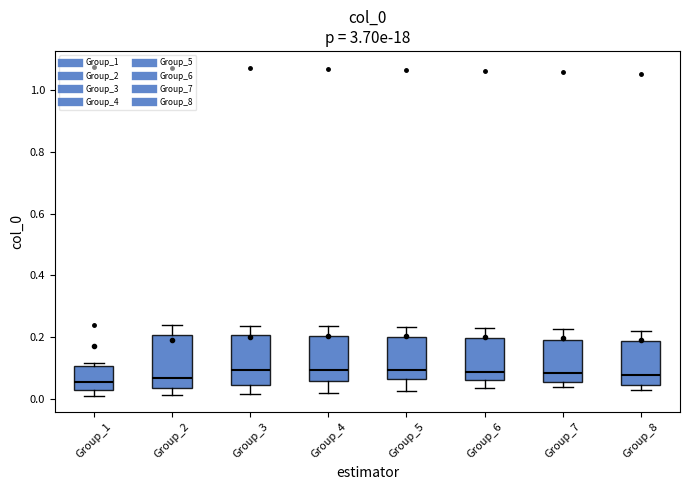

Where is the upper edge of the box for Group_1 on the y-axis? The values are not printed on the chart, so give them approximately, as read against the axis.

0.10